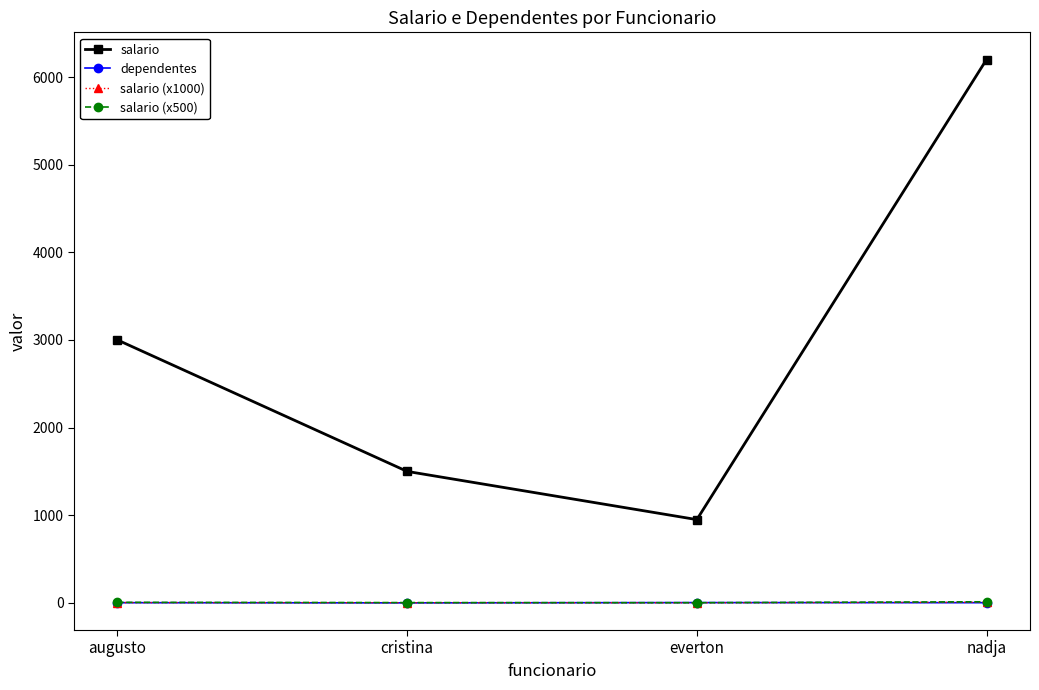

Rank the categories by salario value from highest to lowest.

nadja, augusto, cristina, everton